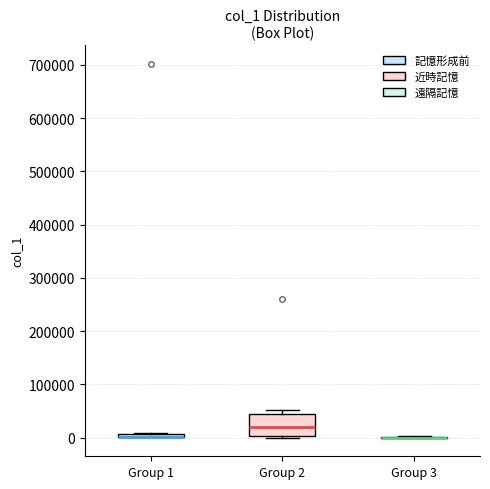

Where is the upper edge of the box for Group 2 on the y-axis? The values are not printed on the chart, so give them approximately, as read against the axis.

40000